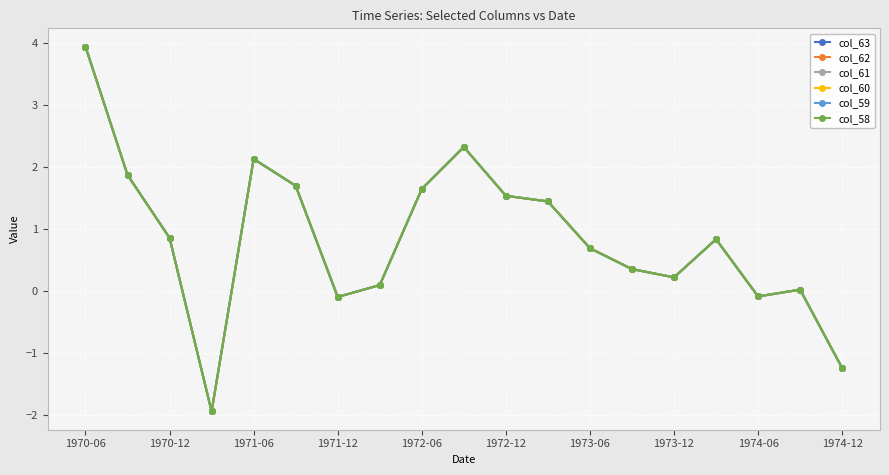

Does the chart display data point markers on the line(s)?

Yes